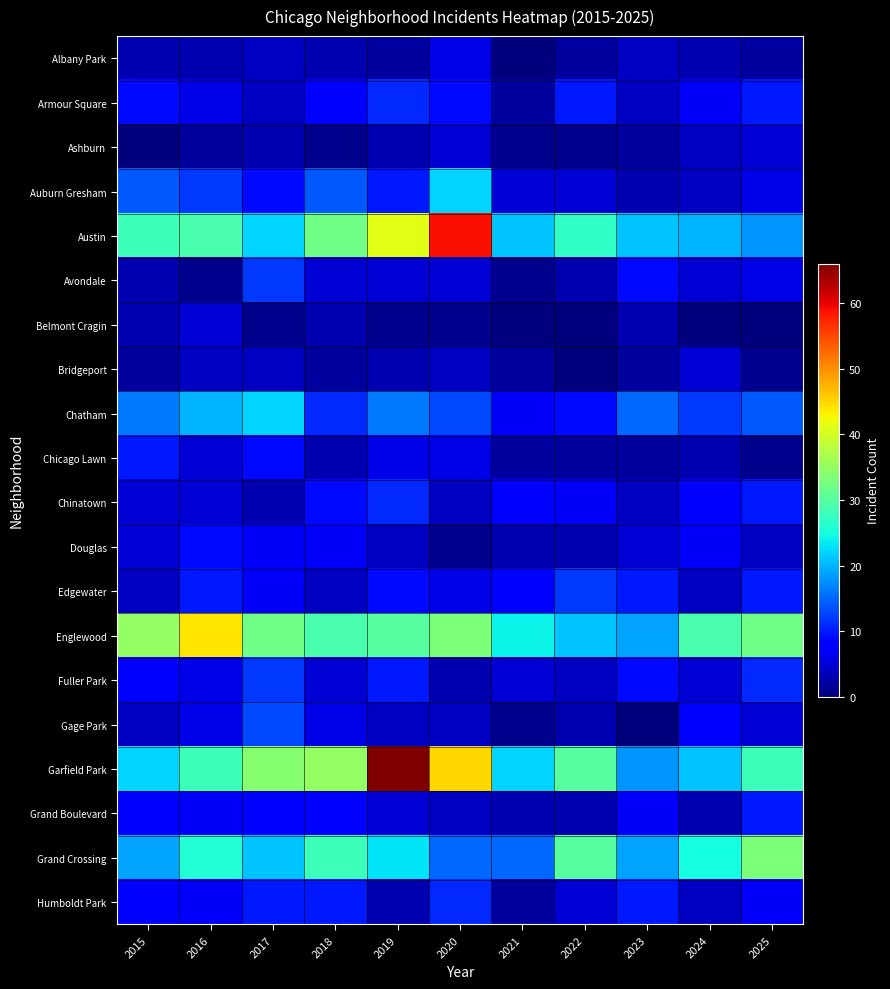

Reading right to left, extract all data points from this chart.

Albany Park: 2025=2	2024=3	2023=4	2022=2	2021=0	2020=6	2019=2	2018=3	2017=4	2016=3	2015=3
Armour Square: 2025=10	2024=7	2023=4	2022=10	2021=2	2020=9	2019=11	2018=8	2017=4	2016=6	2015=9
Ashburn: 2025=5	2024=4	2023=2	2022=1	2021=1	2020=5	2019=3	2018=1	2017=3	2016=2	2015=0
Auburn Gresham: 2025=6	2024=4	2023=3	2022=5	2021=5	2020=22	2019=10	2018=14	2017=9	2016=12	2015=14
Austin: 2025=18	2024=20	2023=21	2022=27	2021=21	2020=59	2019=41	2018=32	2017=22	2016=29	2015=28
Avondale: 2025=6	2024=5	2023=9	2022=3	2021=1	2020=5	2019=5	2018=5	2017=12	2016=1	2015=3
Belmont Cragin: 2025=0	2024=0	2023=3	2022=0	2021=0	2020=1	2019=1	2018=3	2017=1	2016=5	2015=3
Bridgeport: 2025=1	2024=5	2023=2	2022=0	2021=2	2020=4	2019=3	2018=2	2017=4	2016=4	2015=2
Chatham: 2025=14	2024=12	2023=15	2022=9	2021=7	2020=13	2019=16	2018=11	2017=22	2016=20	2015=16
Chicago Lawn: 2025=1	2024=3	2023=2	2022=2	2021=2	2020=6	2019=6	2018=3	2017=9	2016=5	2015=10
Chinatown: 2025=10	2024=8	2023=4	2022=7	2021=8	2020=4	2019=11	2018=9	2017=3	2016=5	2015=5
Douglas: 2025=4	2024=7	2023=5	2022=3	2021=3	2020=1	2019=4	2018=7	2017=7	2016=9	2015=5
Edgewater: 2025=10	2024=4	2023=10	2022=12	2021=8	2020=6	2019=9	2018=4	2017=7	2016=10	2015=4
Englewood: 2025=32	2024=29	2023=19	2022=21	2021=24	2020=33	2019=30	2018=29	2017=32	2016=44	2015=35
Fuller Park: 2025=11	2024=5	2023=9	2022=4	2021=5	2020=3	2019=10	2018=5	2017=12	2016=6	2015=8
Gage Park: 2025=5	2024=8	2023=0	2022=3	2021=1	2020=4	2019=4	2018=6	2017=13	2016=6	2015=4
Garfield Park: 2025=28	2024=21	2023=18	2022=30	2021=22	2020=45	2019=66	2018=35	2017=34	2016=28	2015=22
Grand Boulevard: 2025=10	2024=3	2023=7	2022=3	2021=3	2020=4	2019=5	2018=8	2017=8	2016=7	2015=8
Grand Crossing: 2025=33	2024=25	2023=19	2022=30	2021=15	2020=15	2019=23	2018=28	2017=21	2016=26	2015=19
Humboldt Park: 2025=7	2024=4	2023=10	2022=5	2021=2	2020=11	2019=3	2018=10	2017=10	2016=7	2015=8